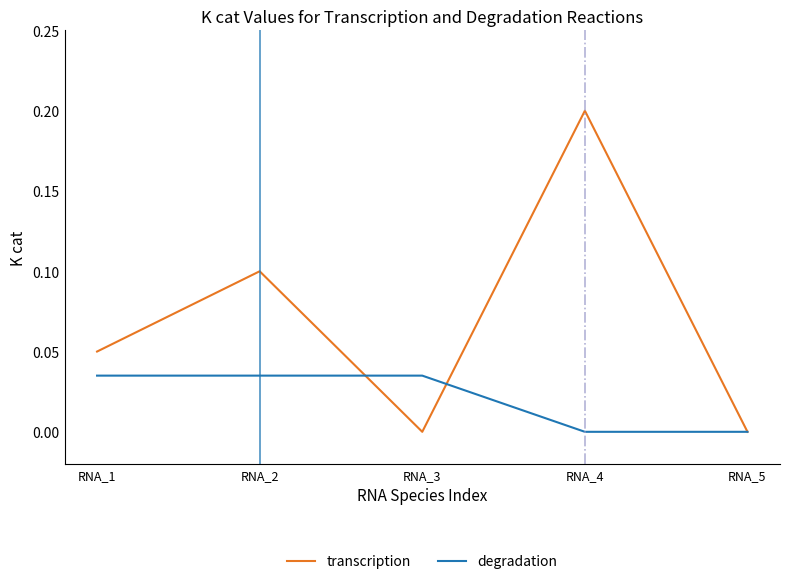

Count the number of categories in the chart.

5